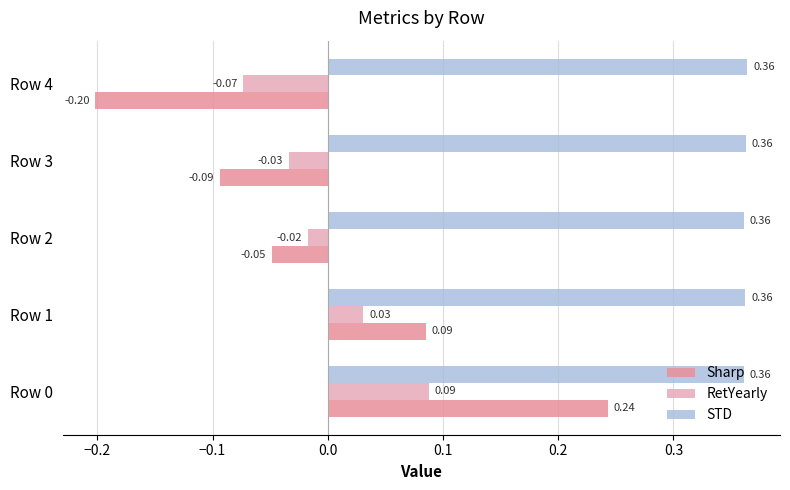

Rank the series at Row 2 from highest to lowest value.

STD, RetYearly, Sharp